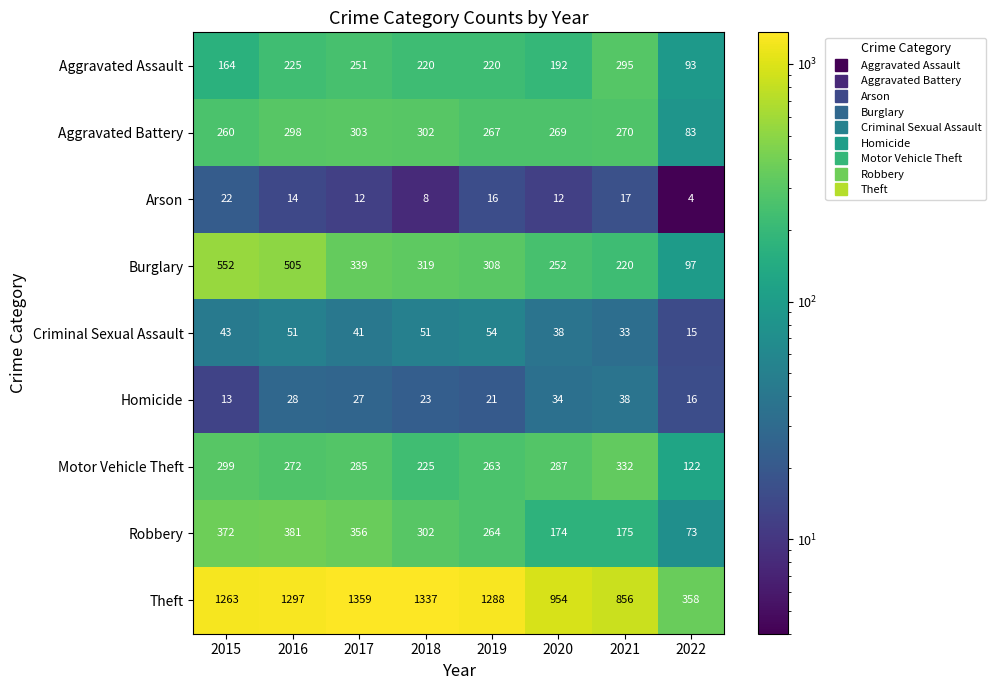

What is the maximum value shown in the chart?

1359